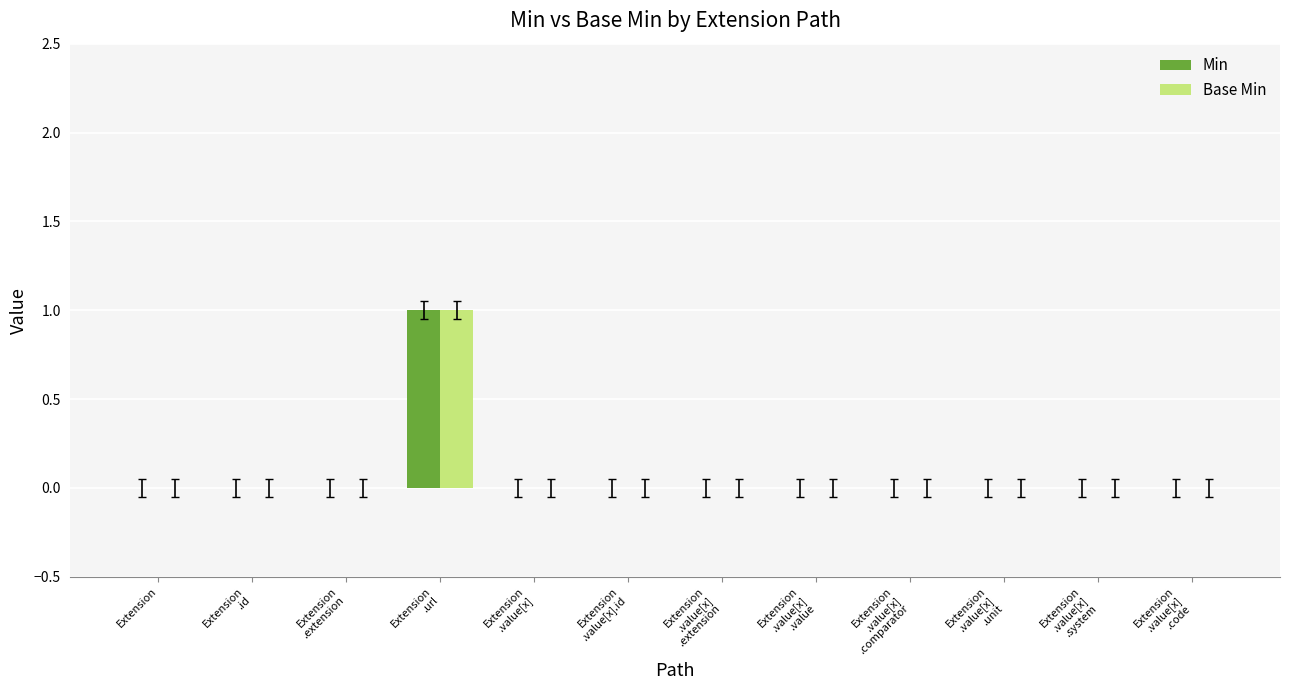

What are all the series names shown in the legend?

Min, Base Min